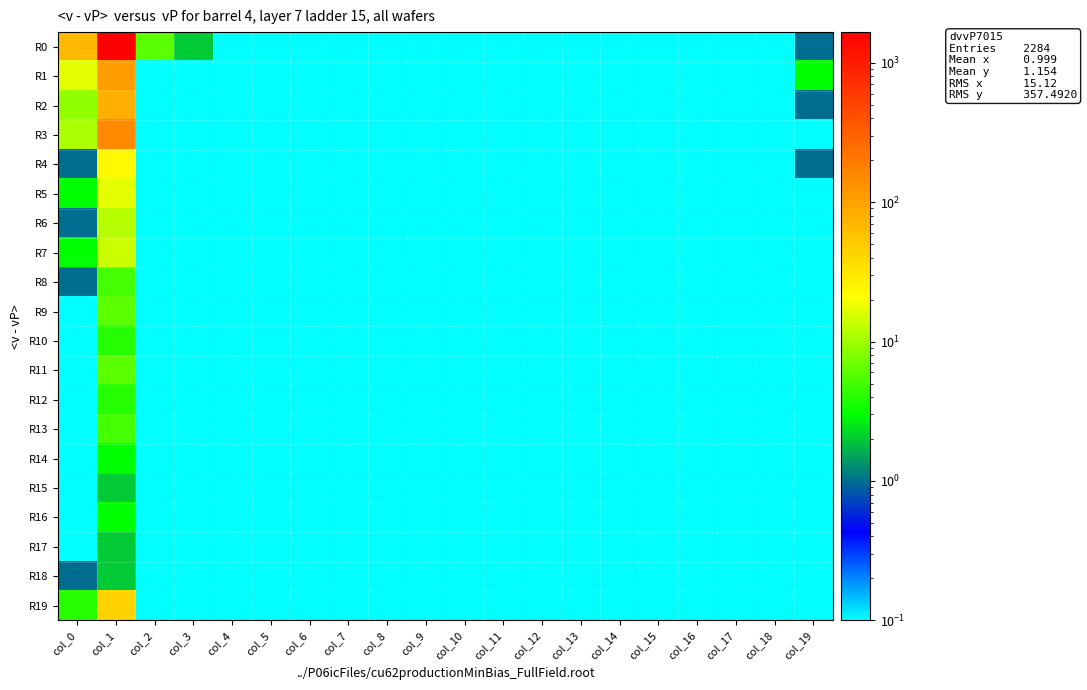

Count the number of data series in this chart.

20